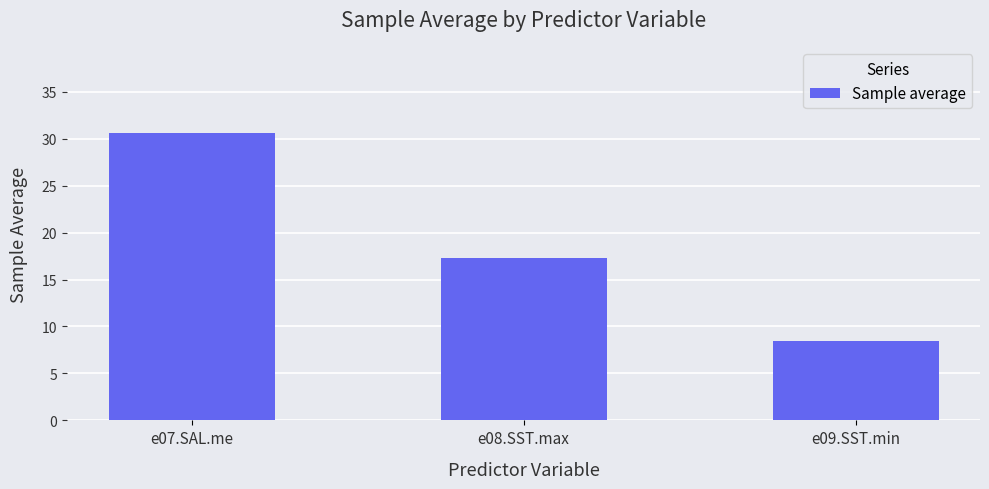

What is the label of the 1st bar from the right?

e09.SST.min